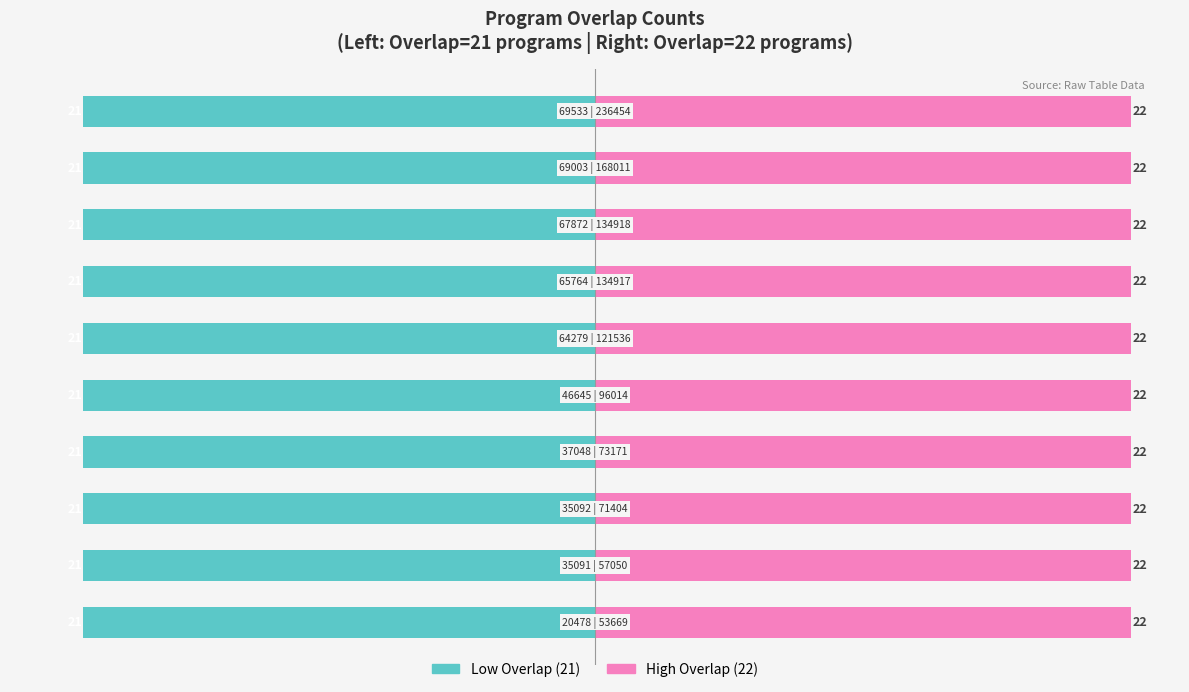

What is the average value of the Low Overlap (21) series?

21